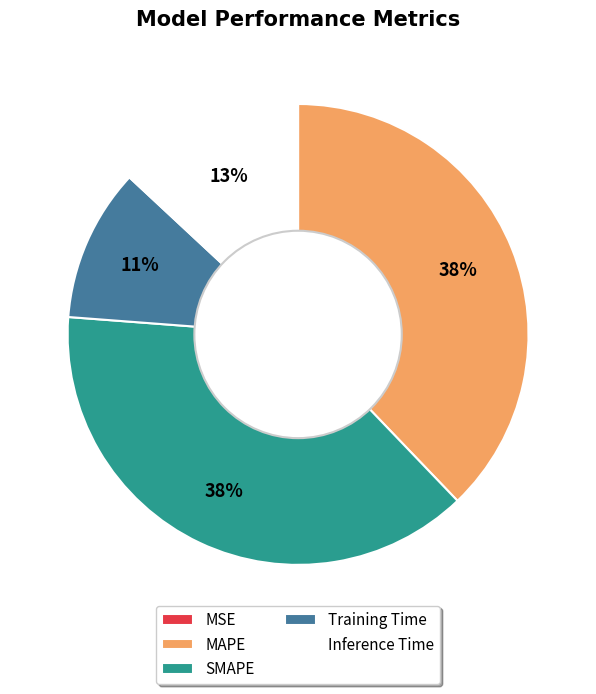

Which has a higher value, Training Time or SMAPE?

SMAPE